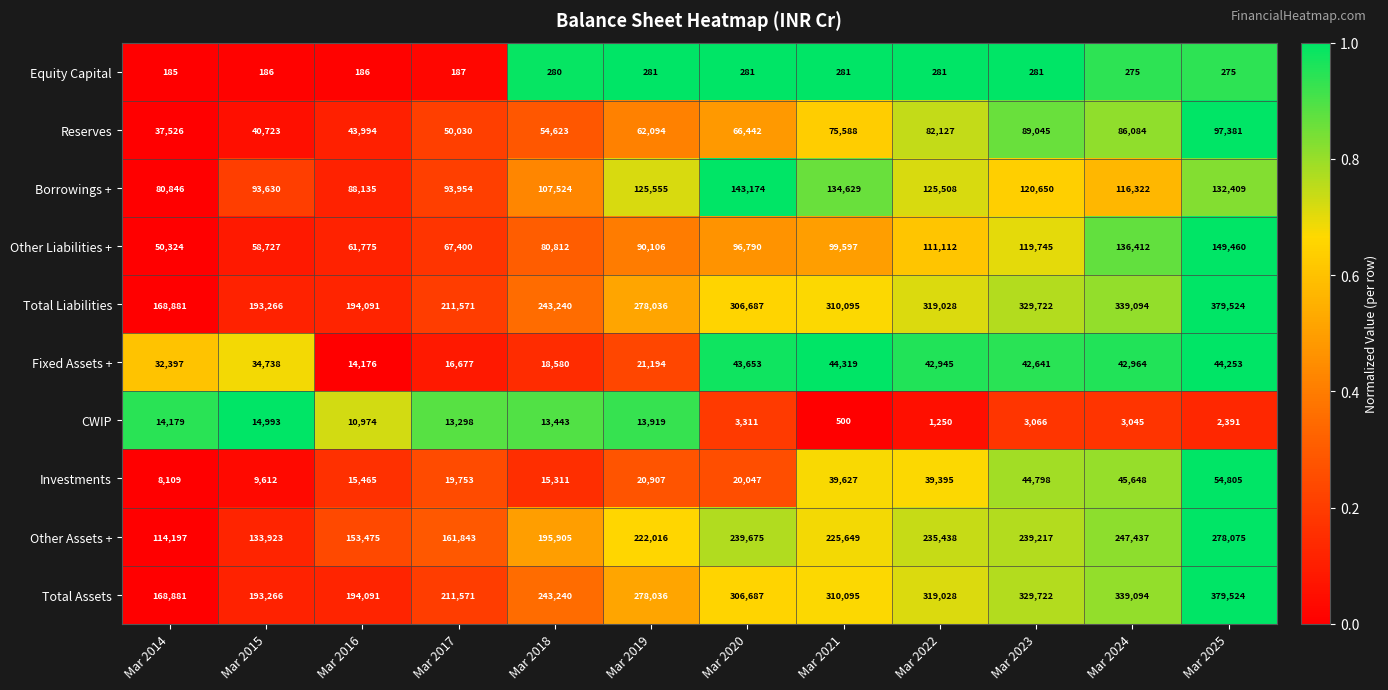

The value of Investments at Mar 2015 is 9612. True or false?

True